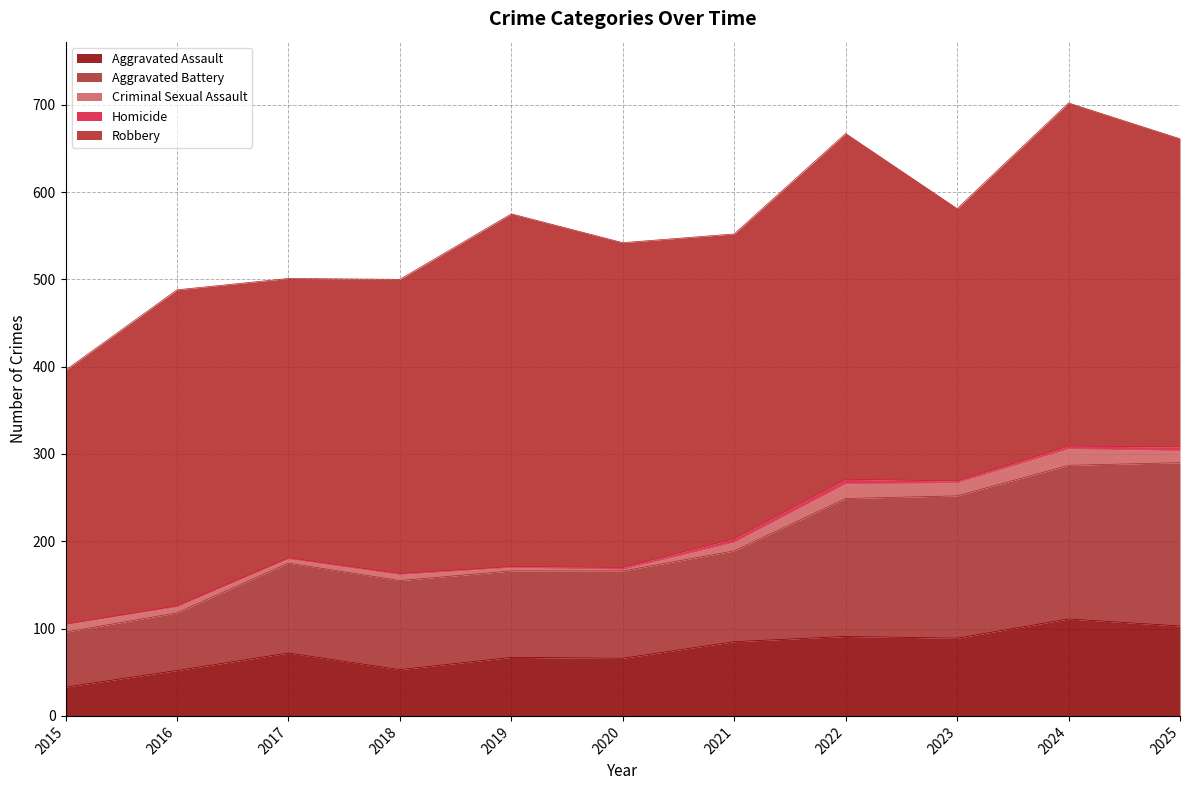

Which series changed the most between 2015 and 2017?

Aggravated Battery